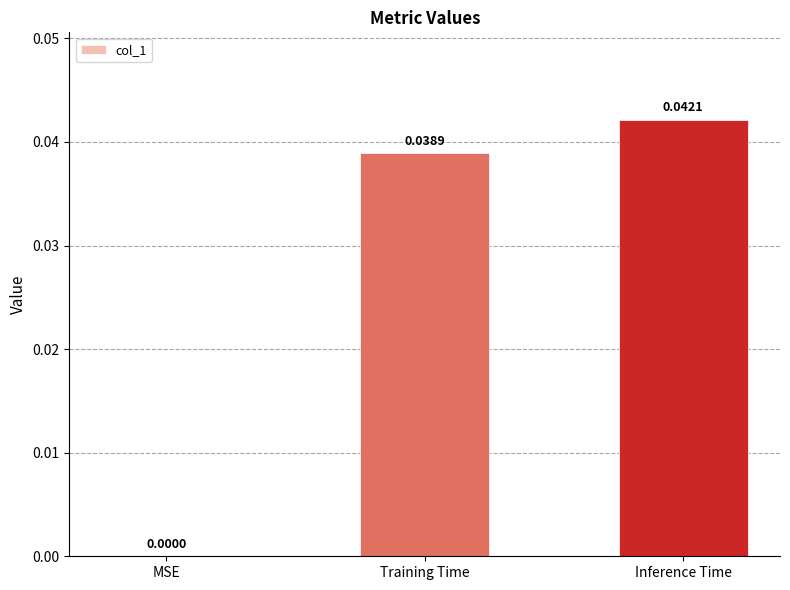

Where is the data nearest to the value 0?

MSE